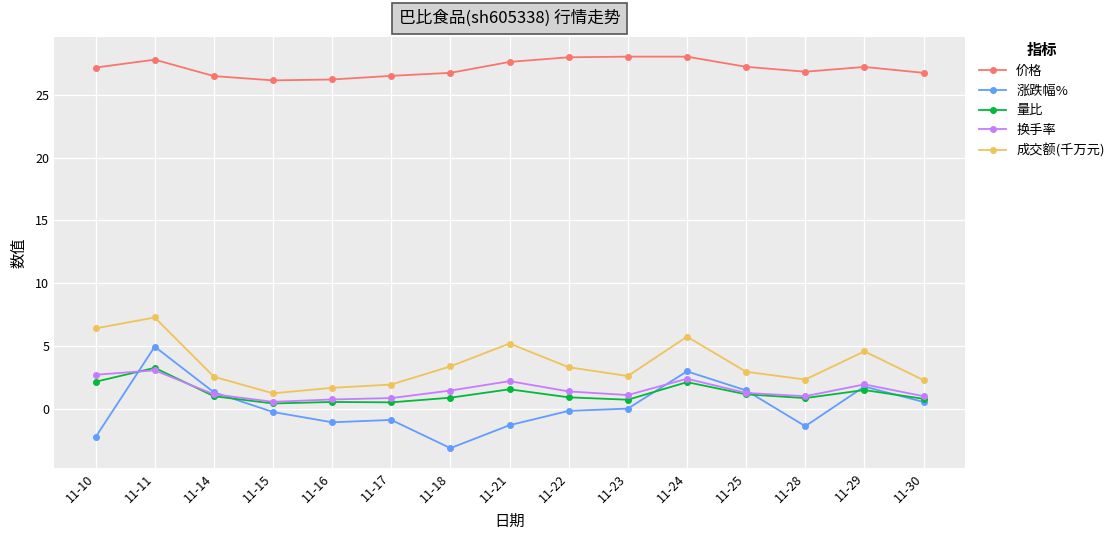

What is the greatest value displayed?

28.1